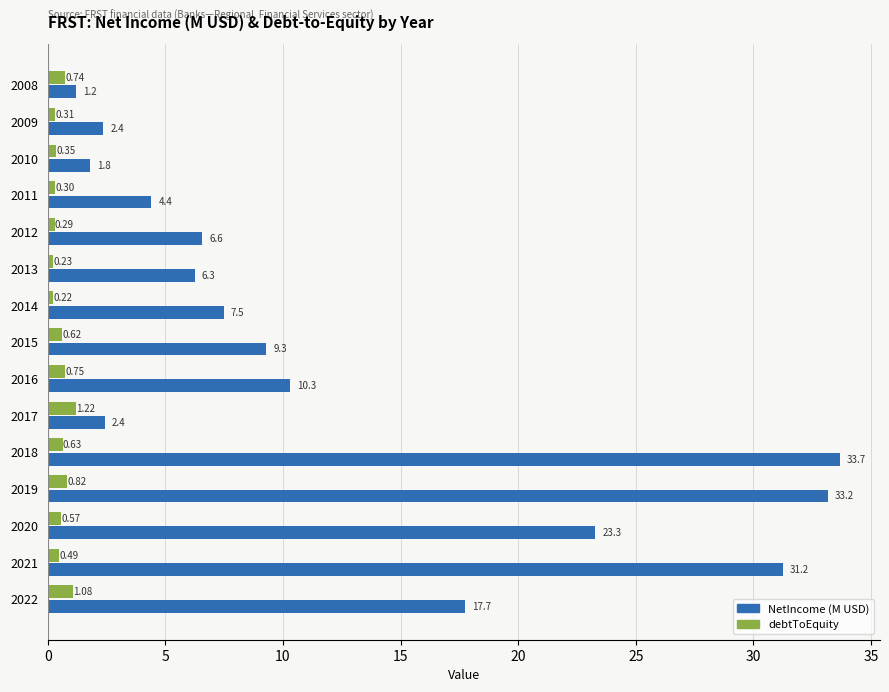

What is the sum of all debtToEquity values?

8.6